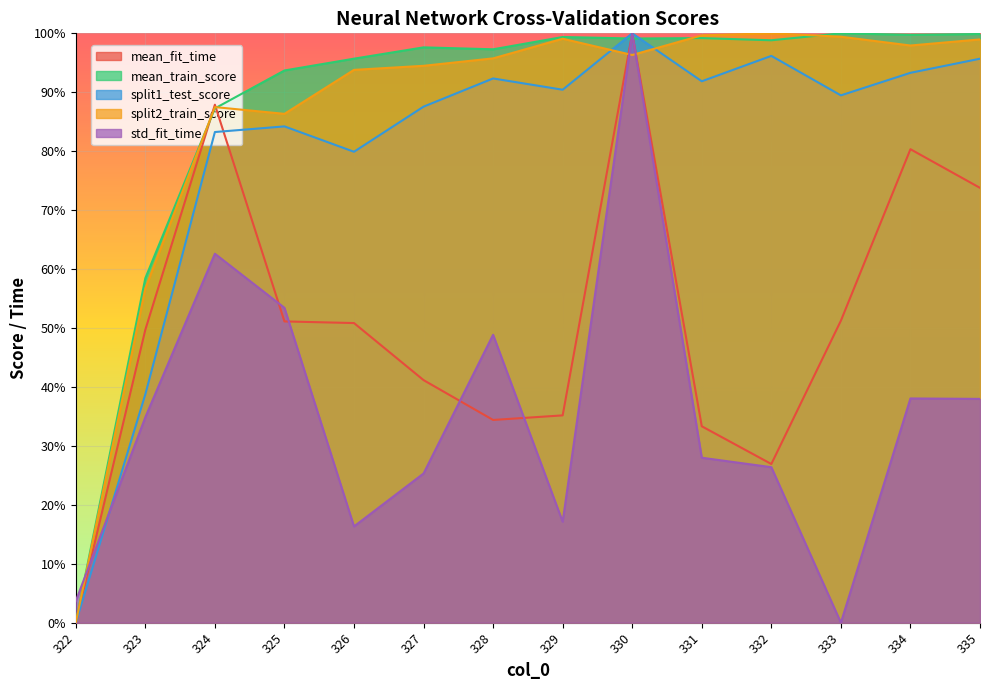

Which has a higher value, 335 or 324?

324